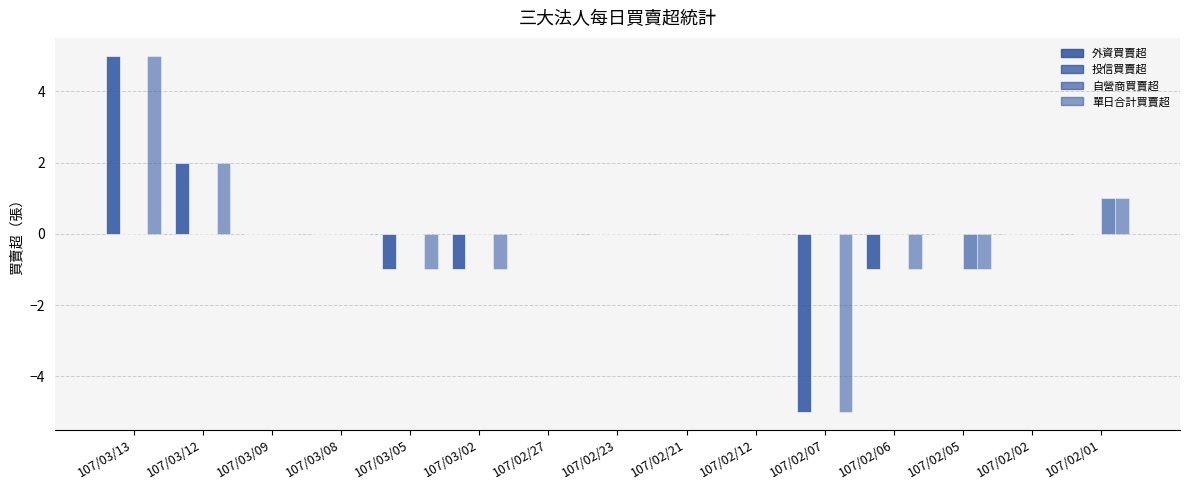

Are the bars grouped side by side (vs. stacked)?

Yes